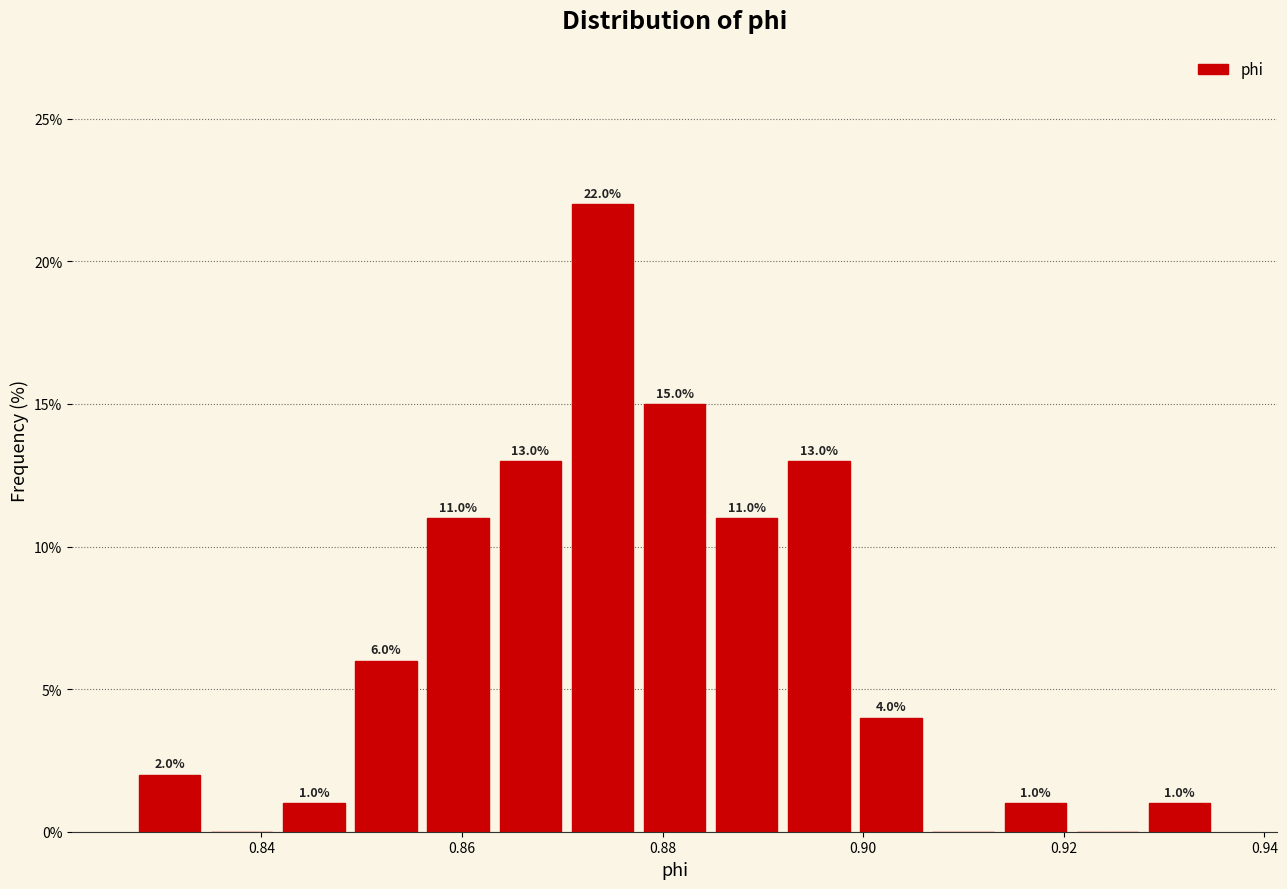

Around what value on the x-axis is the tallest bar? Give the approximate position of its centre, as read against the axis.

0.874